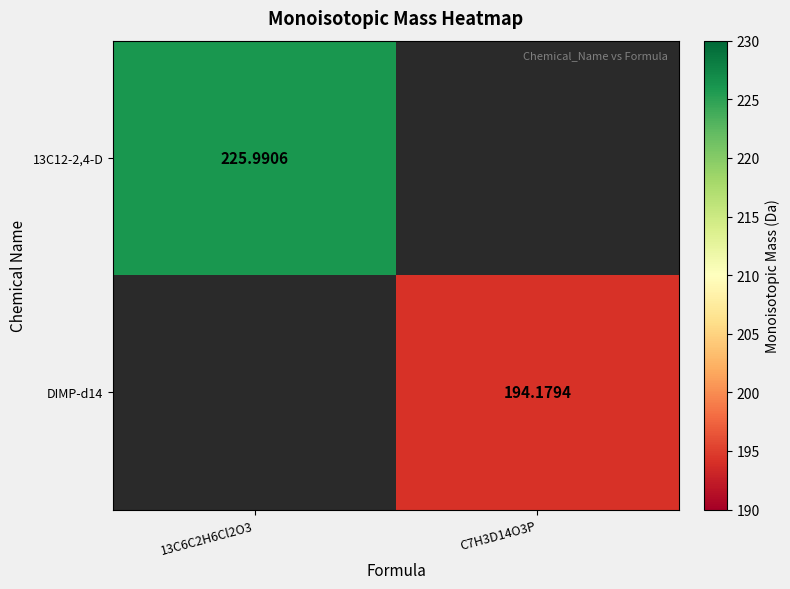

Is the value of 13C12-2,4-D at 13C6C2H6Cl2O3 greater than the value of DIMP-d14 at C7H3D14O3P?

Yes